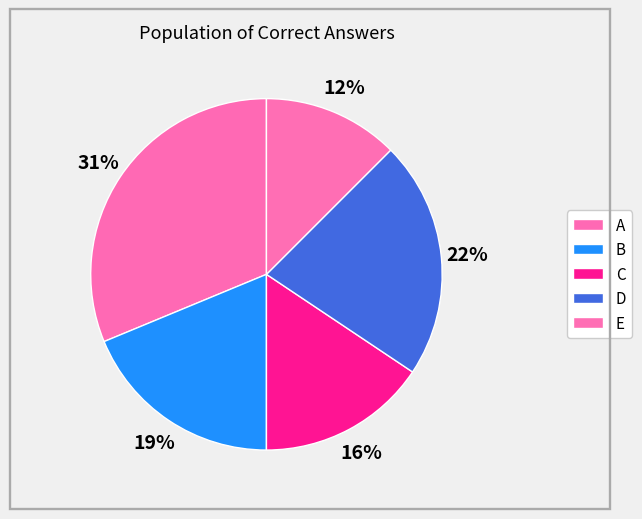

The D slice represents 22% of the pie. True or false?

True